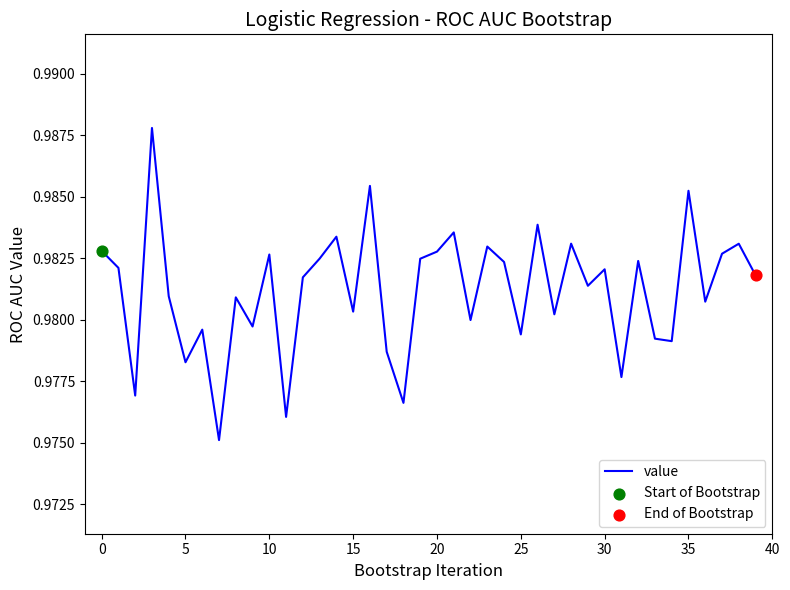

Is this an area chart (filled region under the line)?

No